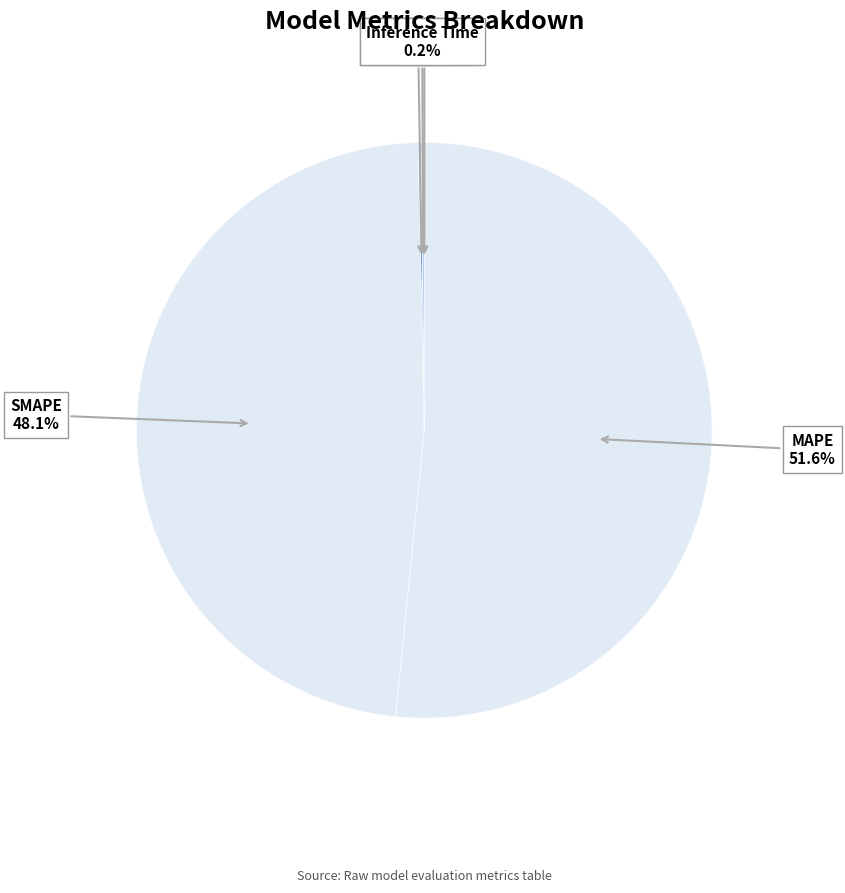

Is there a majority slice in this chart?

Yes